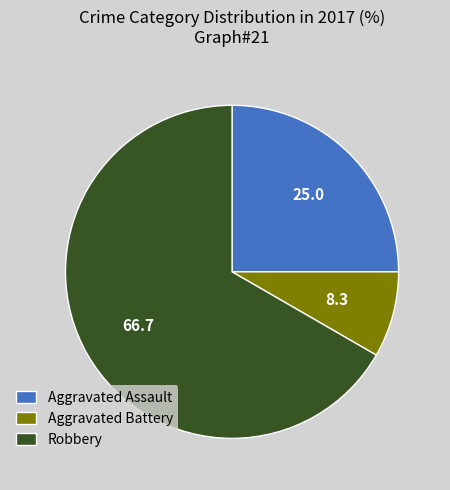

Which category has the smallest portion of the pie?

Aggravated Battery